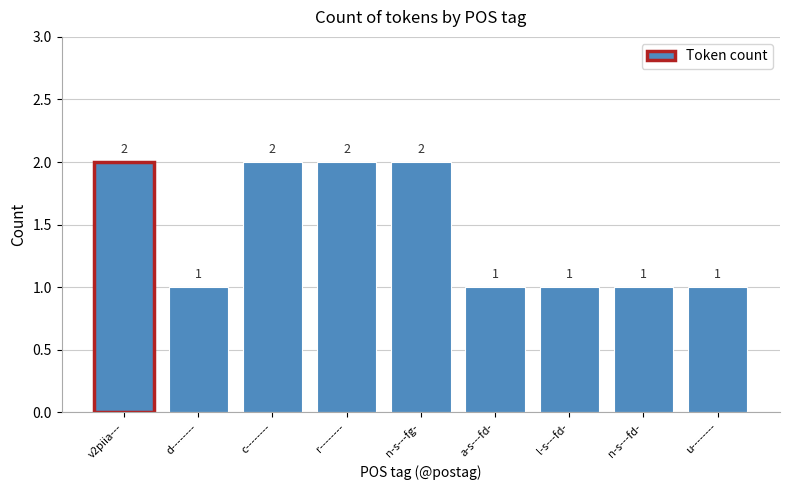

Count the values in the range 1 to 2.

9